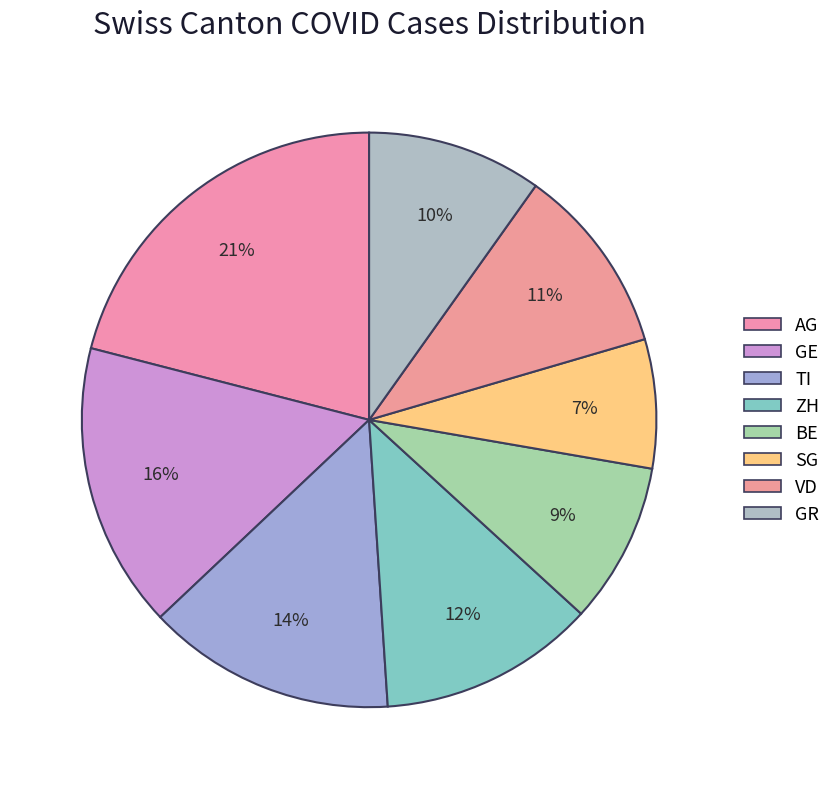

What percentage is NOT represented by BE?

90.9%